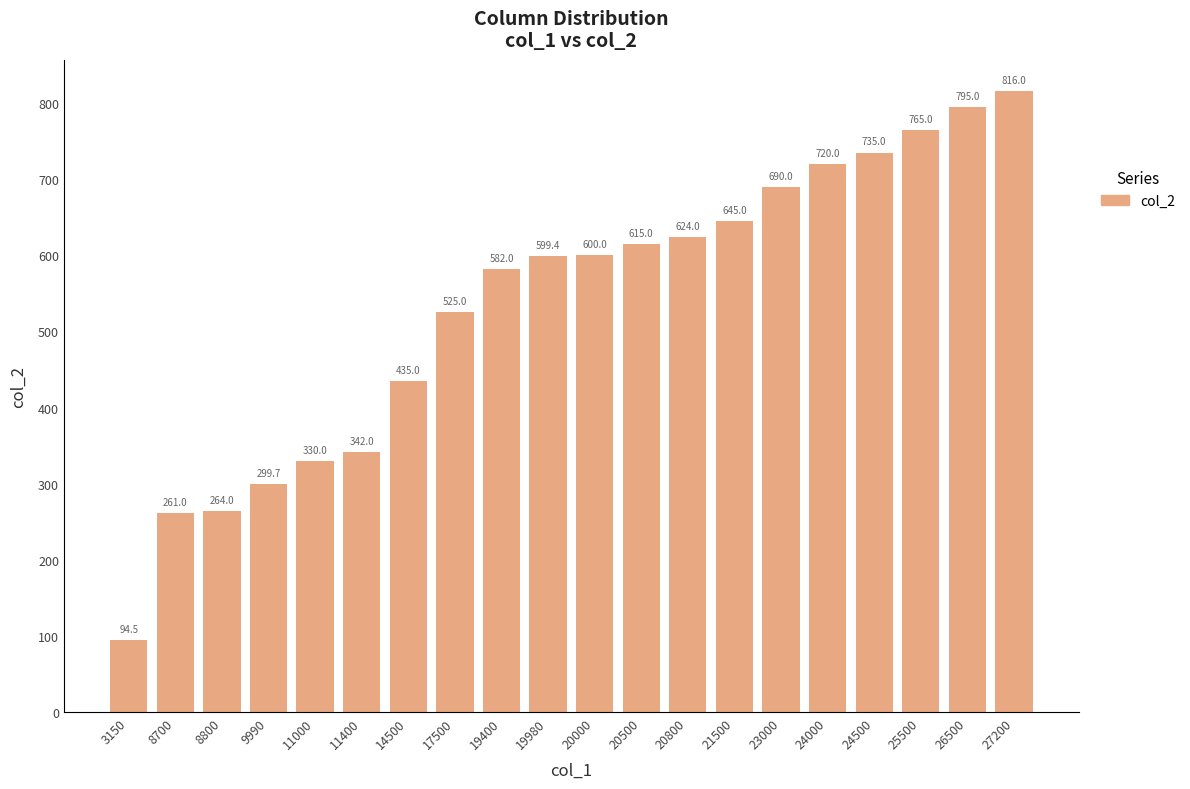

Rank the categories by value from lowest to highest.

3150, 8700, 8800, 9990, 11000, 11400, 14500, 17500, 19400, 19980, 20000, 20500, 20800, 21500, 23000, 24000, 24500, 25500, 26500, 27200